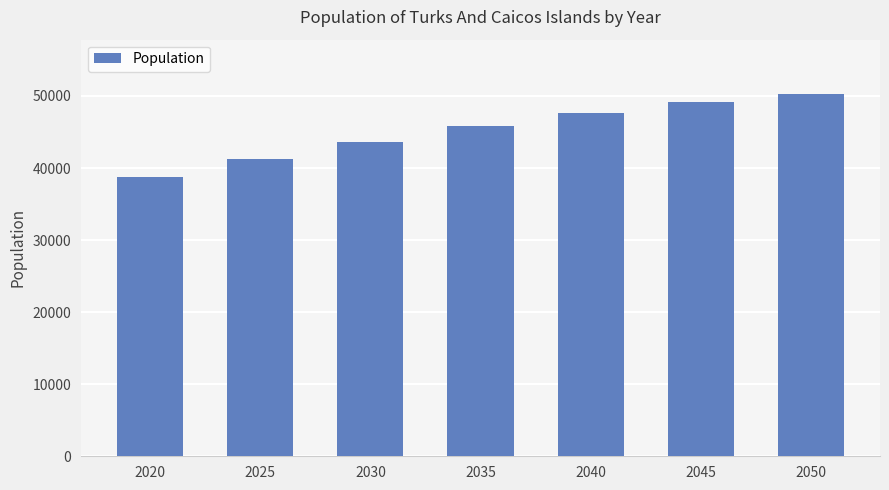

How many bars are there in total?

7